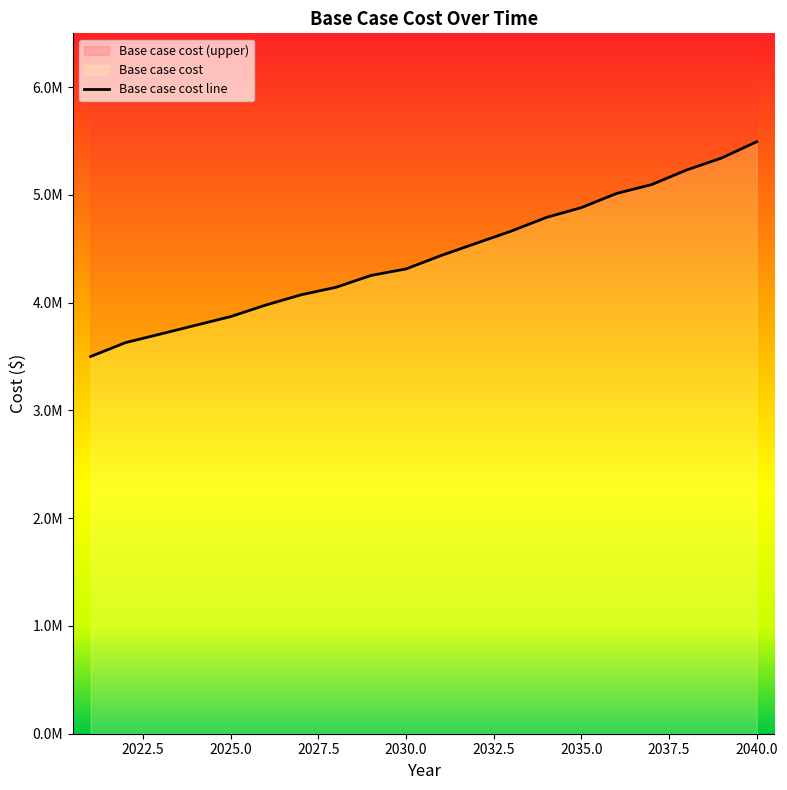

What is the change in value from 2039 to 2040?

+150893.3